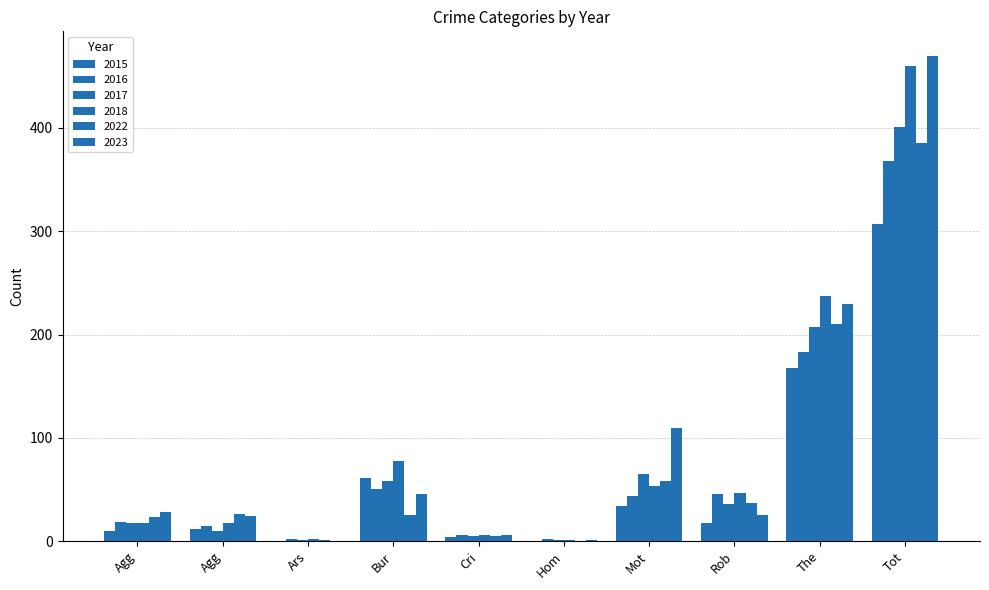

How many categories are shown in the chart?

10